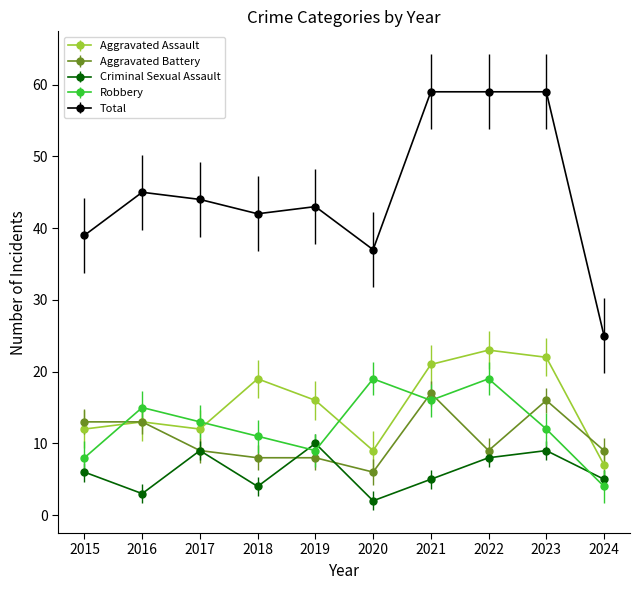

What is the difference between the Aggravated Assault values at 2021 and 2022?

2